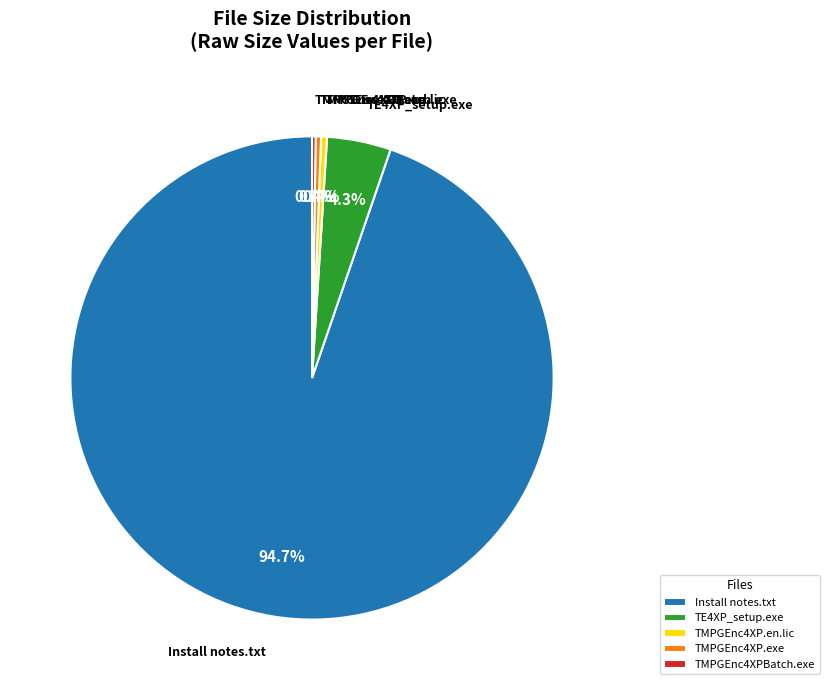

Which has a higher value, Install notes.txt or TMPGEnc4XP.exe?

Install notes.txt